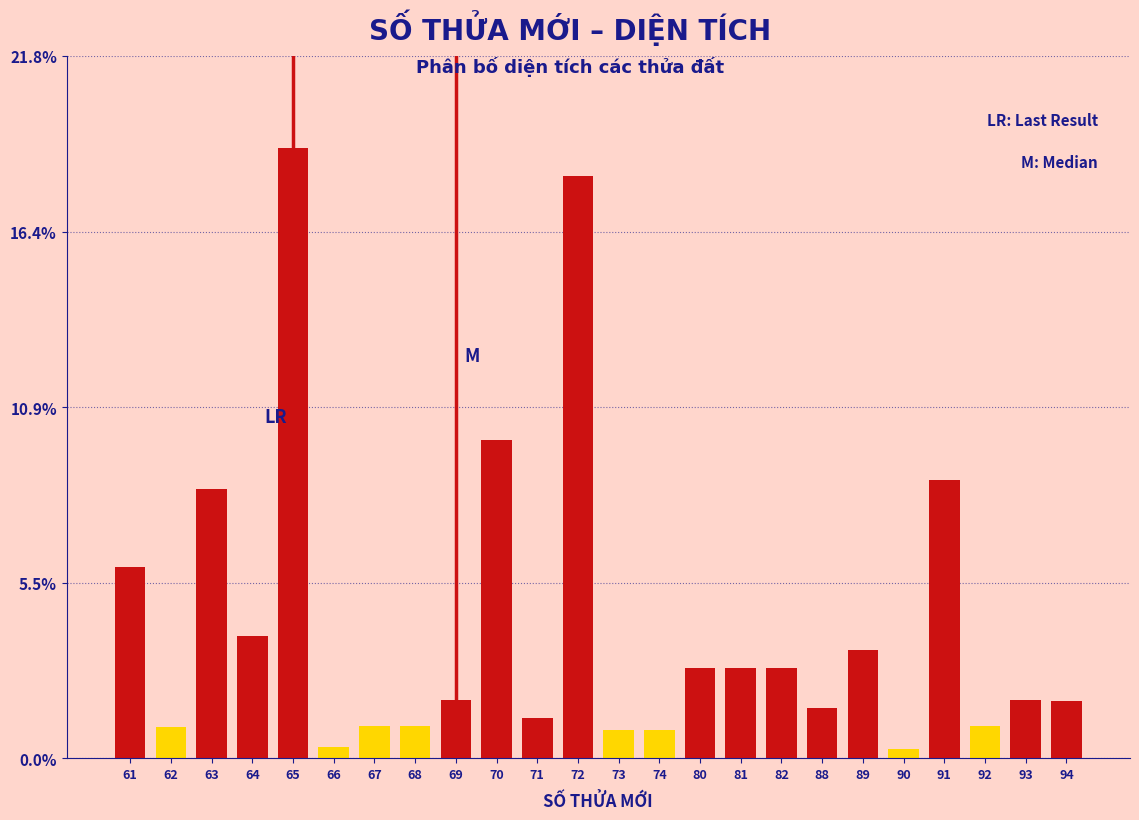

What is the value of the 11th bar from the left?

1.3